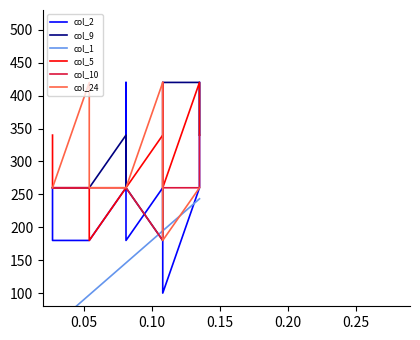

How many lines are shown in the chart?

6